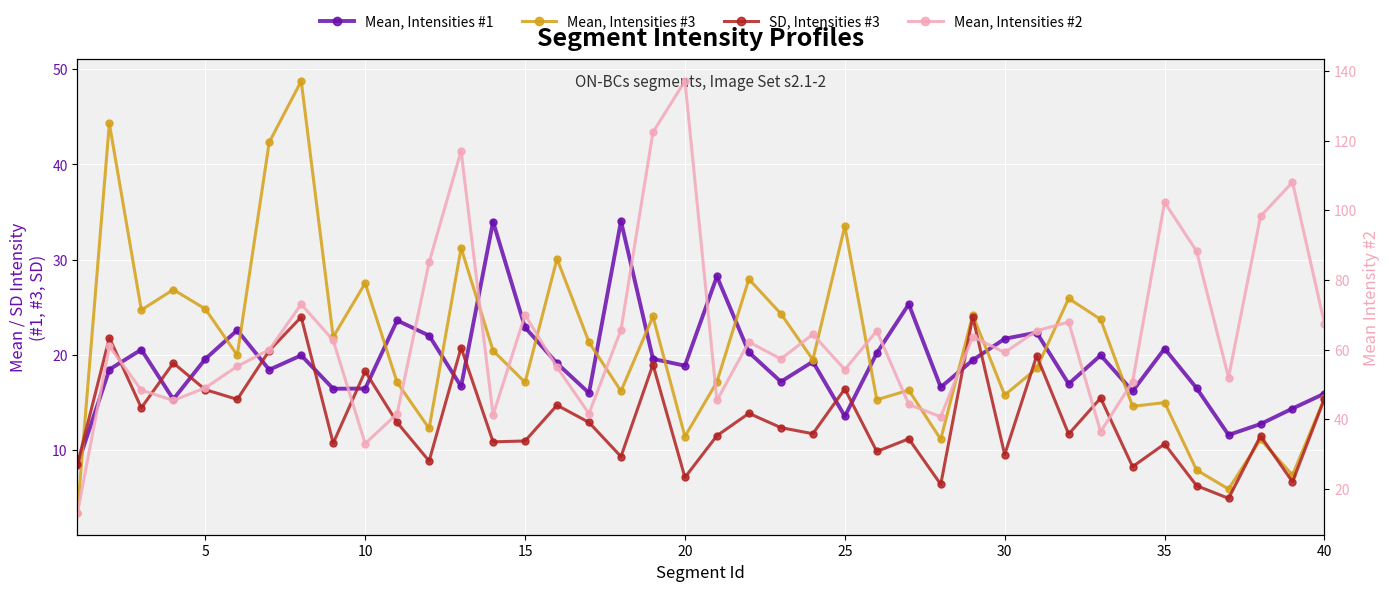

What is the average value of the Mean, Intensities #3 series?

20.9